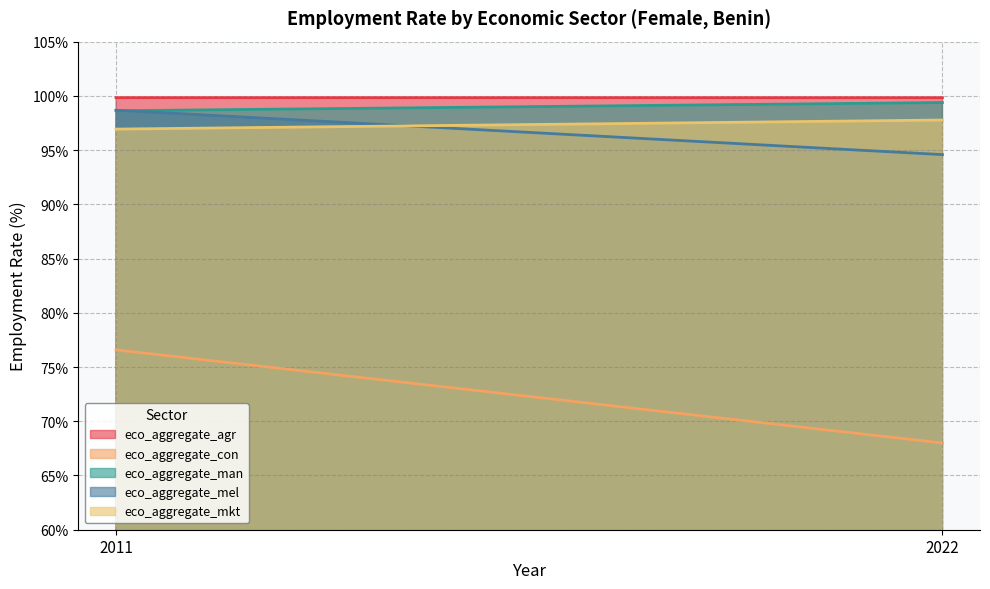

Between 2011 and 2022, which series saw the biggest shift?

eco_aggregate_con